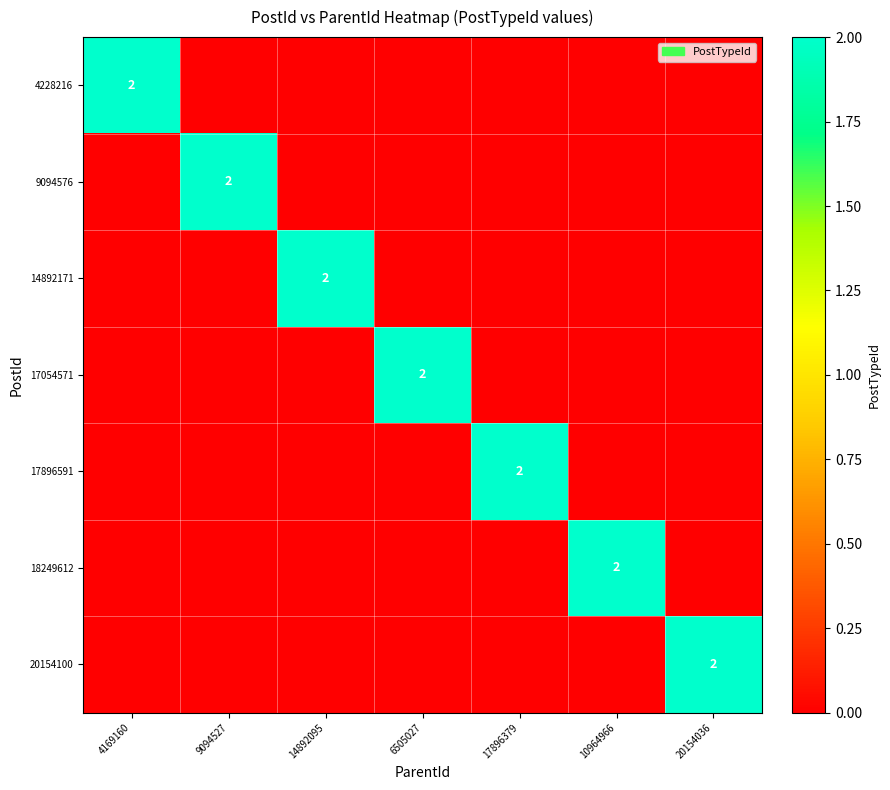

Is the value of 18249612 at 4169160 greater than the value of 14892171 at 14892095?

No